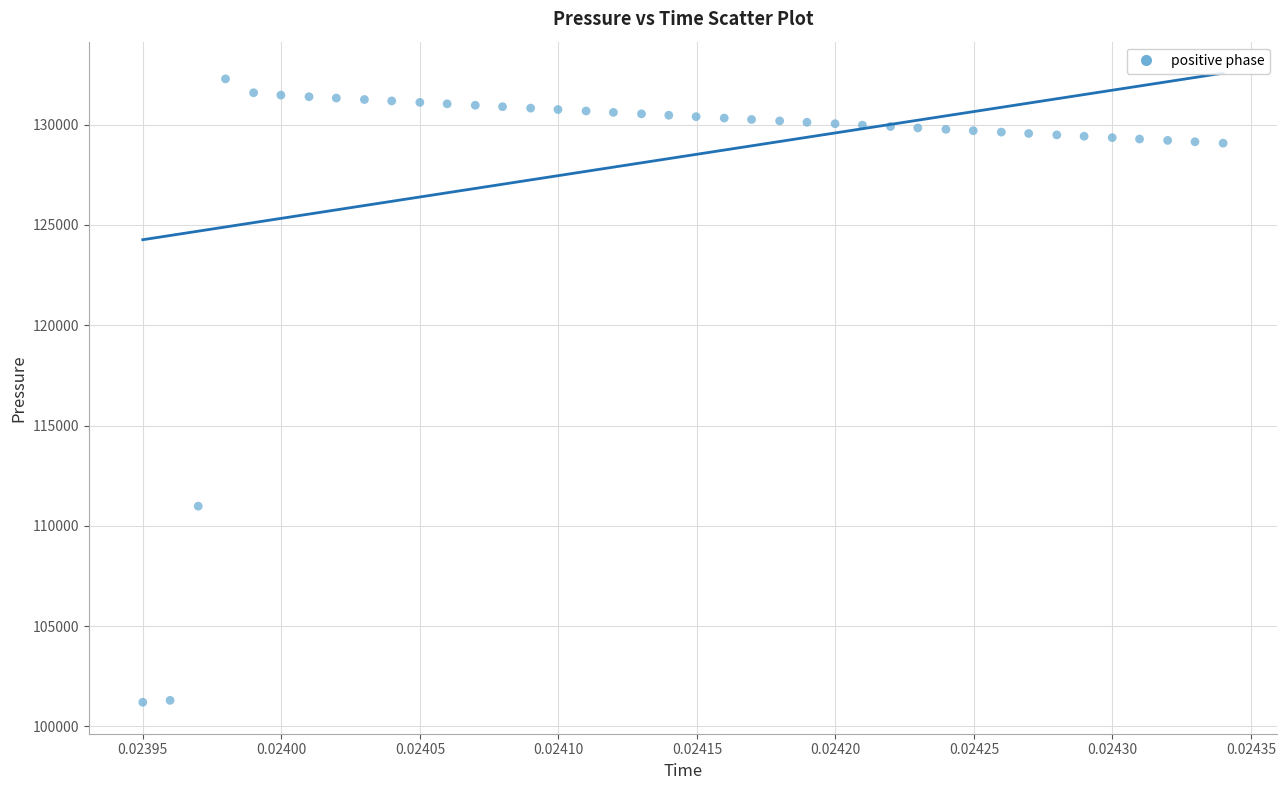

What Y value in the scatter plot is closest to 116741?

110978.1